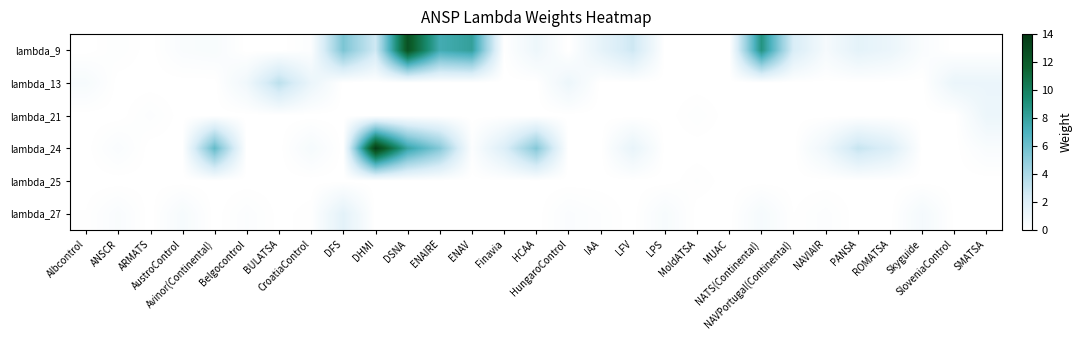

What is the spread (max minus min) of values at Belgocontrol?

0.9